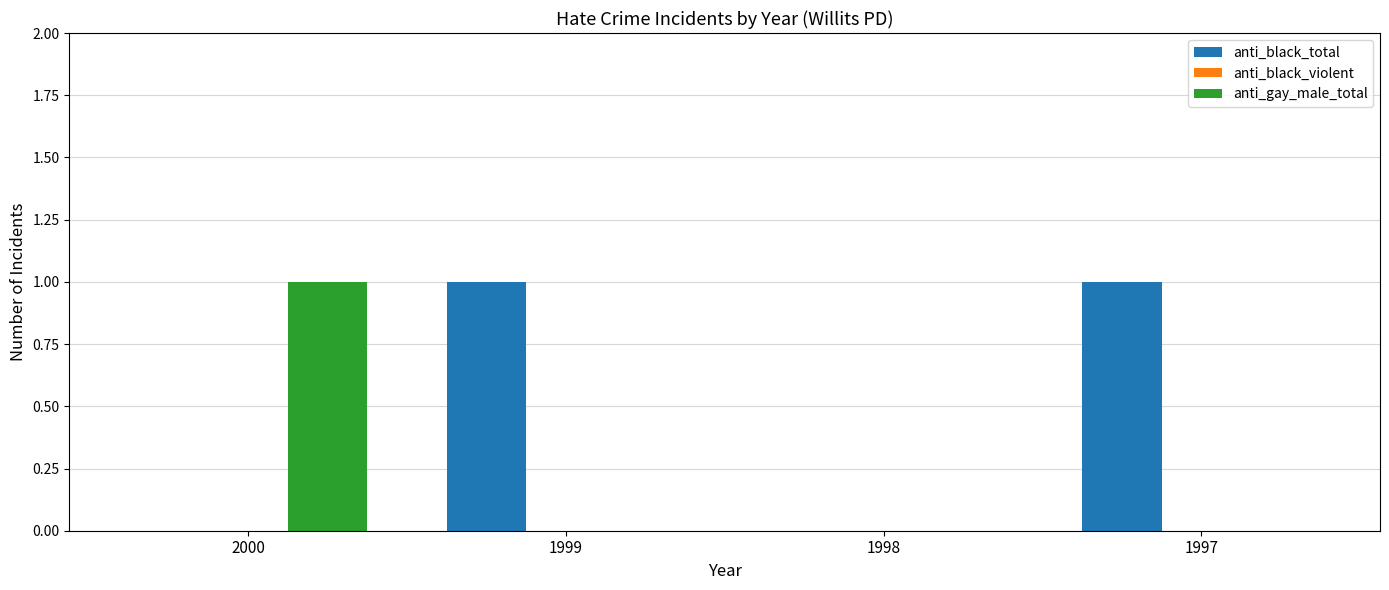

The value of anti_gay_male_total at 1999 is 0. True or false?

True